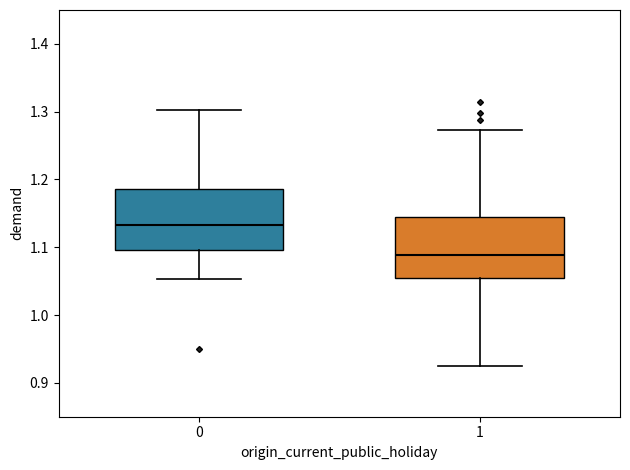

Where does the median line of the box at x = 0 sit on the y-axis? The values are not printed on the chart, so give them approximately, as read against the axis.

1.13